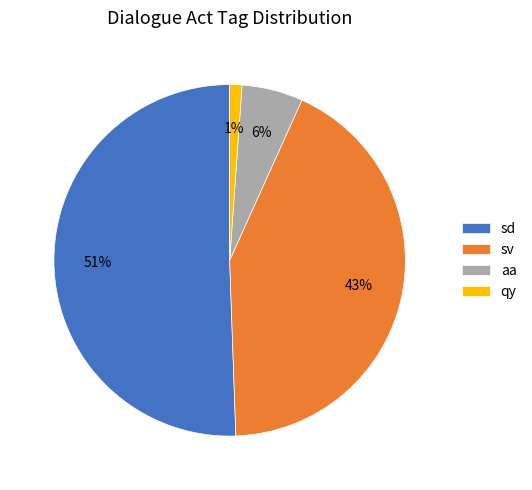

Does qy account for over 50% of the chart?

No